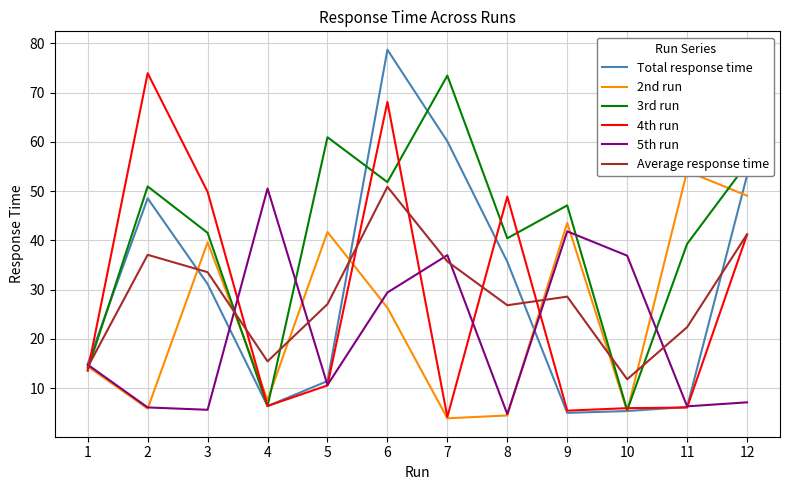

The value of Average response time at 7 is 58.4. True or false?

False